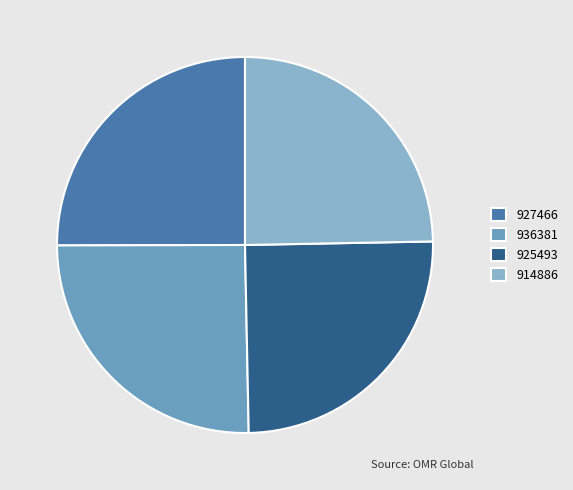

How many slices are in this pie chart?

4